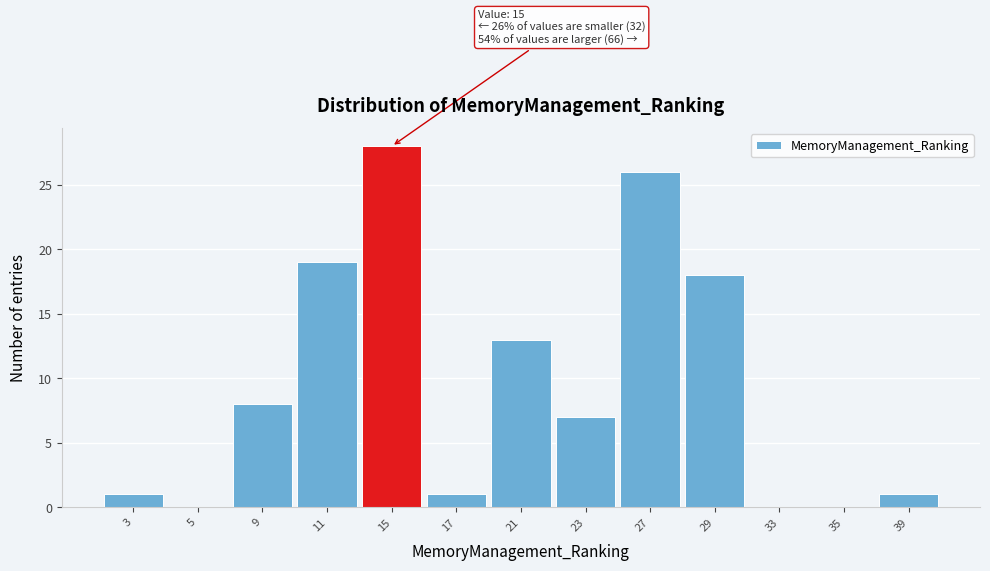

Reading right to left, what are all the values shown in this chart?

39=1	35=0	33=0	29=18	27=26	23=7	21=13	17=1	15=28	11=19	9=8	5=0	3=1